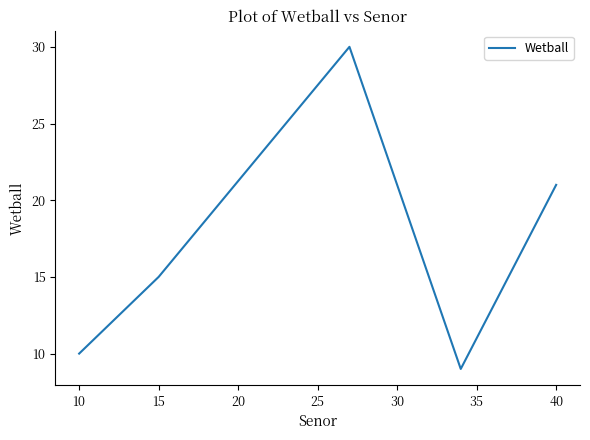

What is the greatest value displayed?

30